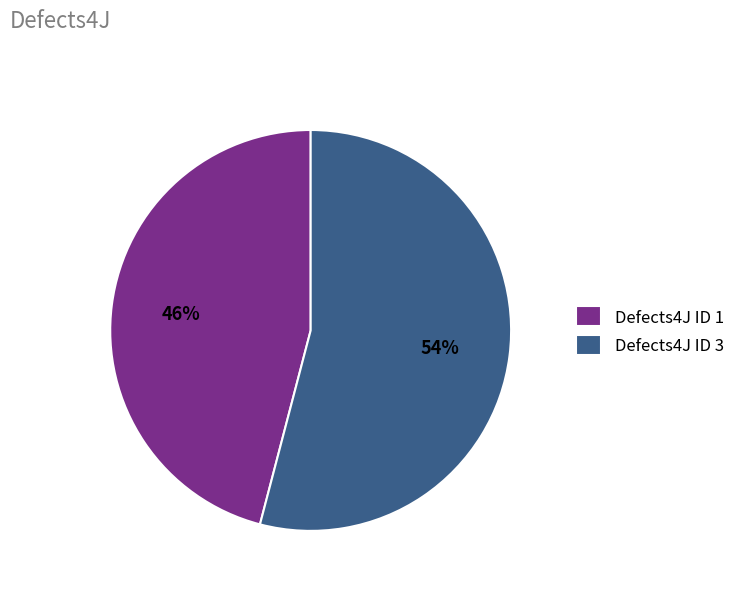

Count the number of slices in the pie.

2